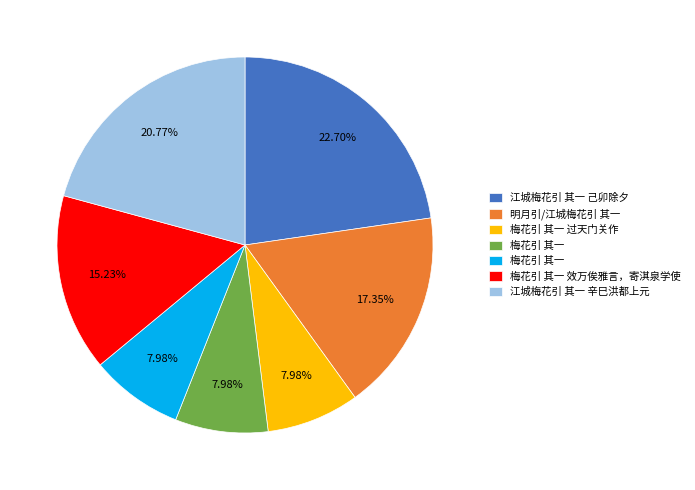

Is there any slice that represents more than half of the pie?

No